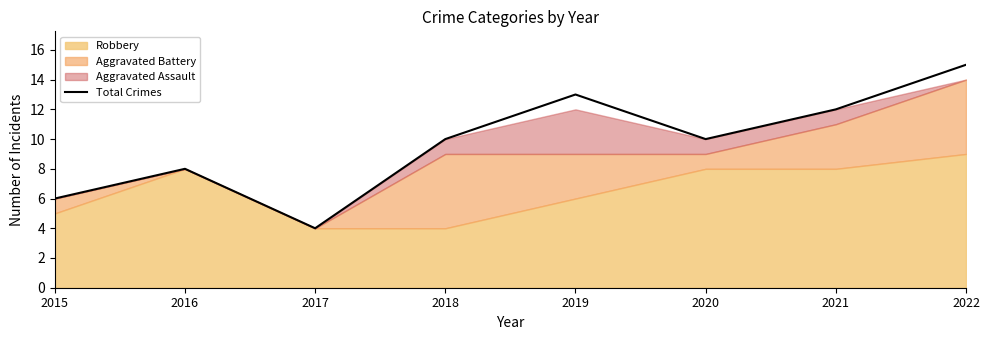

At which label does Total Crimes reach its minimum?

2017